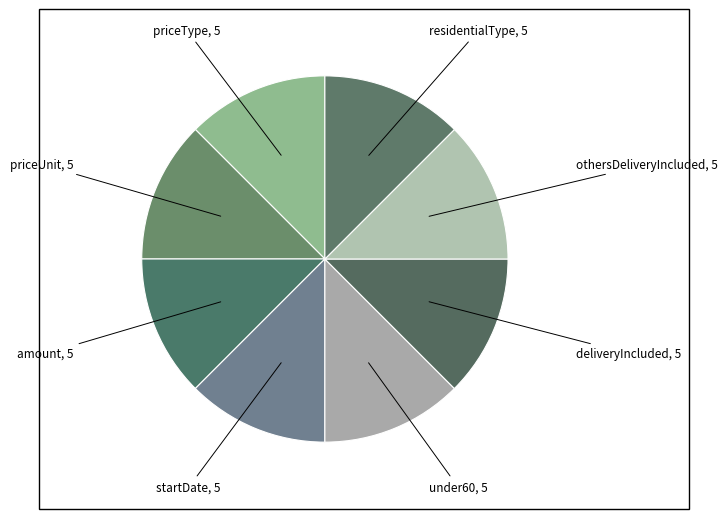

Is there a majority slice in this chart?

No